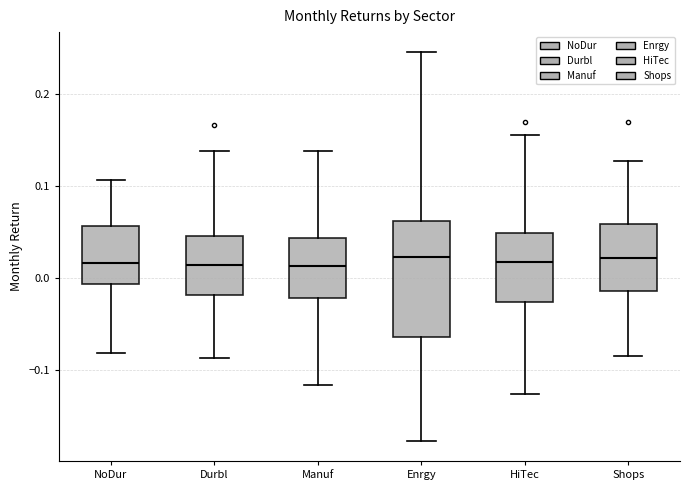

Reading left to right, transcribe this box plot: for each box, give where its median line is, the range the box spans, and where its two whiskers end, as read against the y-axis. The values are not printed on the chart, so give them approximately, as read against the axis.

NoDur: median 0.02, box -0.01 to 0.06, whiskers -0.08 to 0.11
Durbl: median 0.01, box -0.02 to 0.05, whiskers -0.09 to 0.14
Manuf: median 0.01, box -0.02 to 0.04, whiskers -0.12 to 0.14
Enrgy: median 0.02, box -0.06 to 0.06, whiskers -0.18 to 0.25
HiTec: median 0.02, box -0.03 to 0.05, whiskers -0.13 to 0.15
Shops: median 0.02, box -0.01 to 0.06, whiskers -0.09 to 0.13